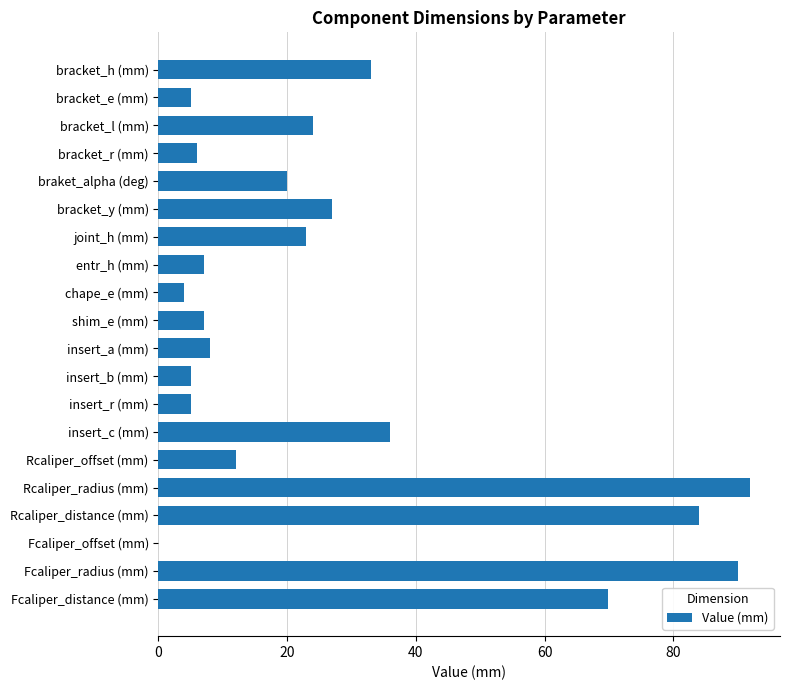

The value at Fcaliper_distance (mm) is 69.8. True or false?

True